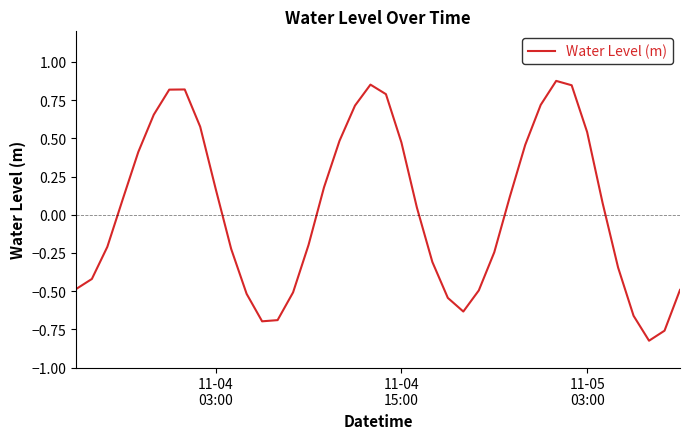

What is the difference between the maximum and minimum values?

1.7